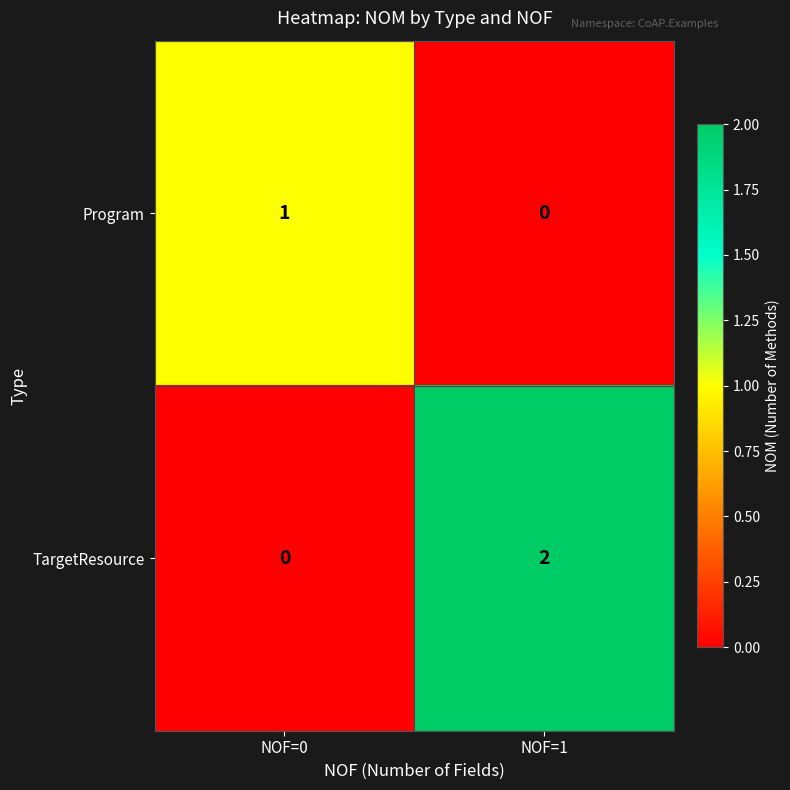

List the labels in order of Program value, largest first.

NOF=0, NOF=1